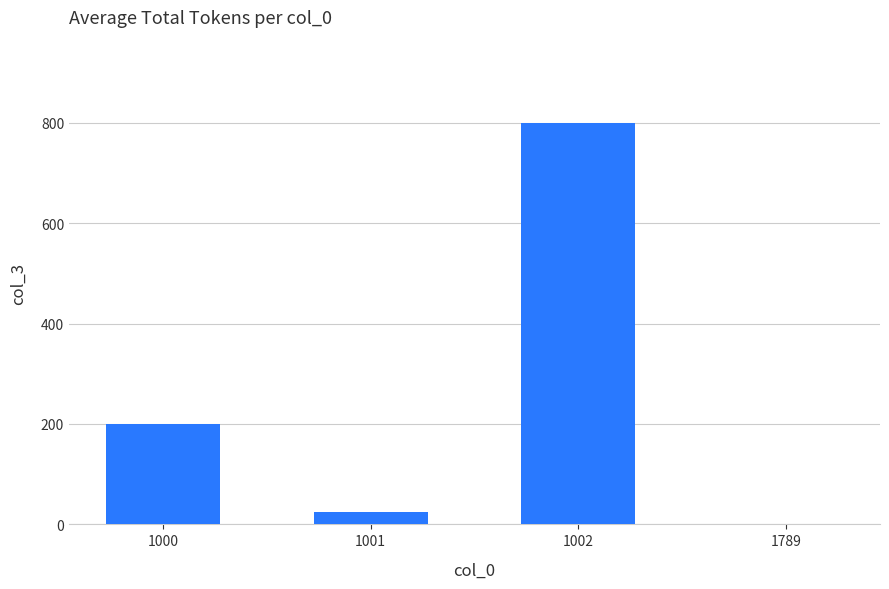

Reading left to right, what are all the values shown in this chart?

200	25	800	1